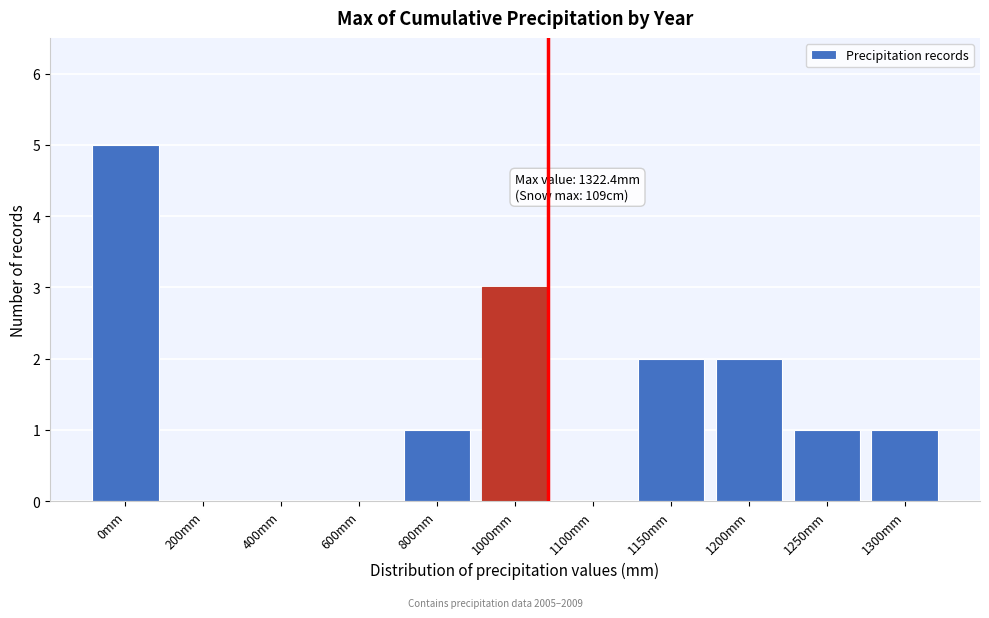

Reading right to left, transcribe all the data shown in this chart.

1300mm=1	1250mm=1	1200mm=2	1150mm=2	1100mm=0	1000mm=3	800mm=1	600mm=0	400mm=0	200mm=0	0mm=5